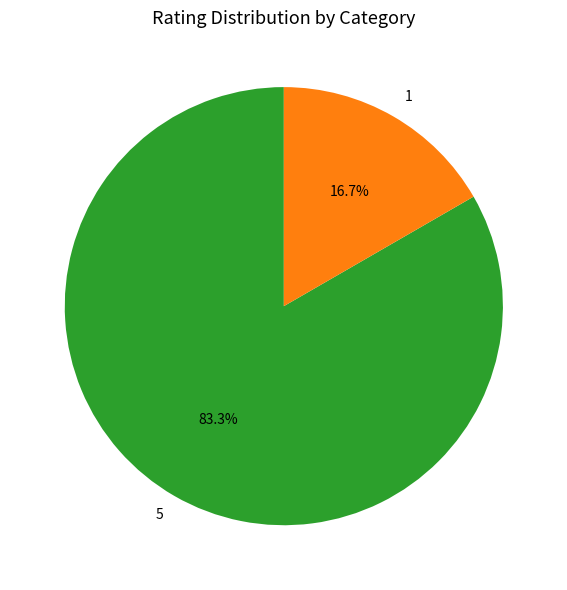

Rank the categories by value from highest to lowest.

5, 1